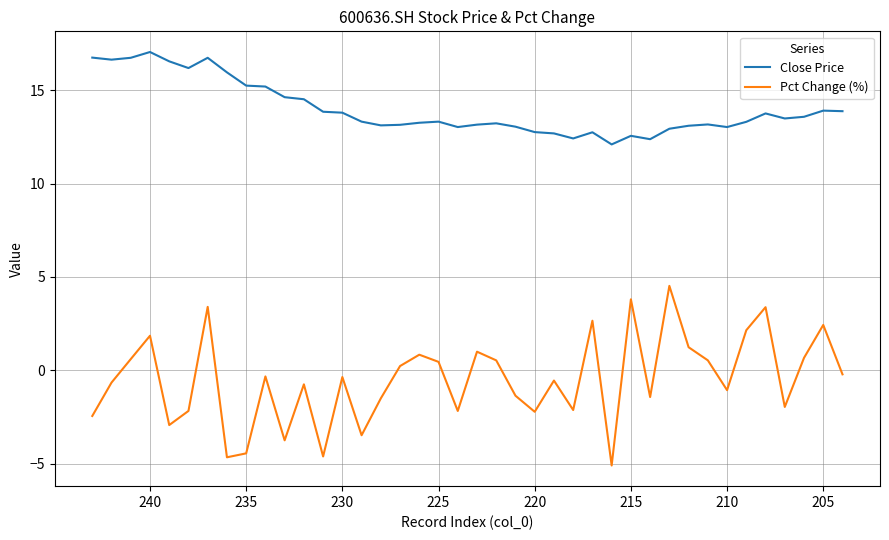

What are all the series names shown in the legend?

Close Price, Pct Change (%)